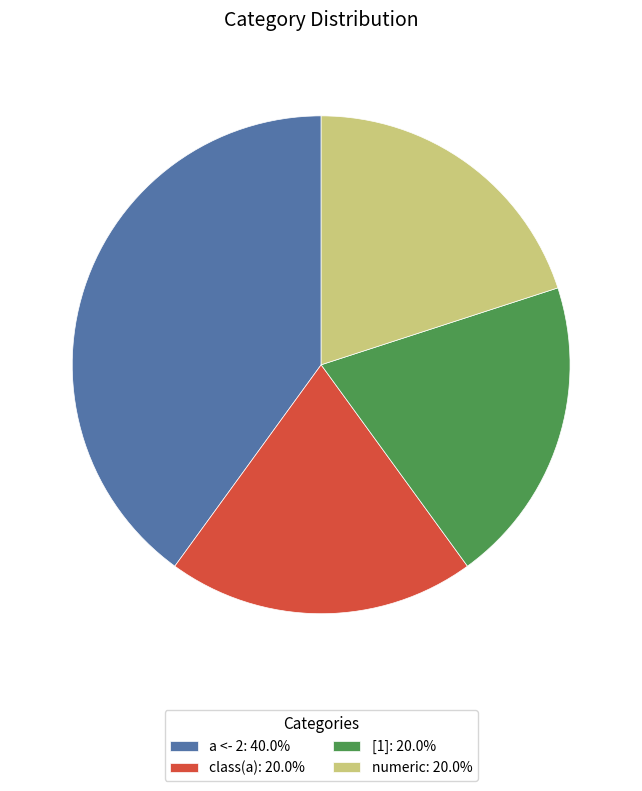

What is the ratio of the value at a <- 2: 40.0% to the value at class(a): 20.0%?

2.0